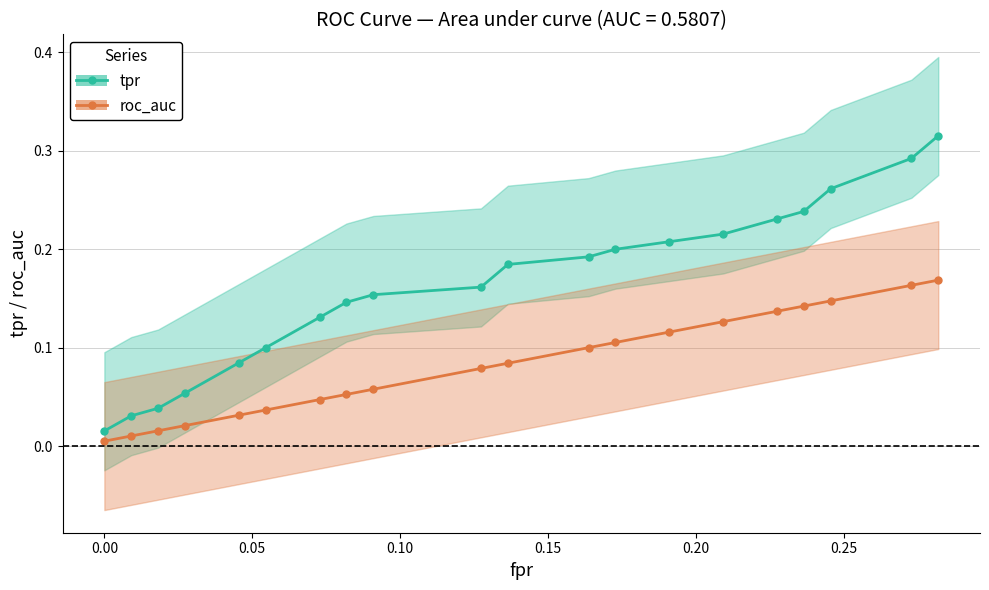

What is the maximum value shown in the chart?

0.3